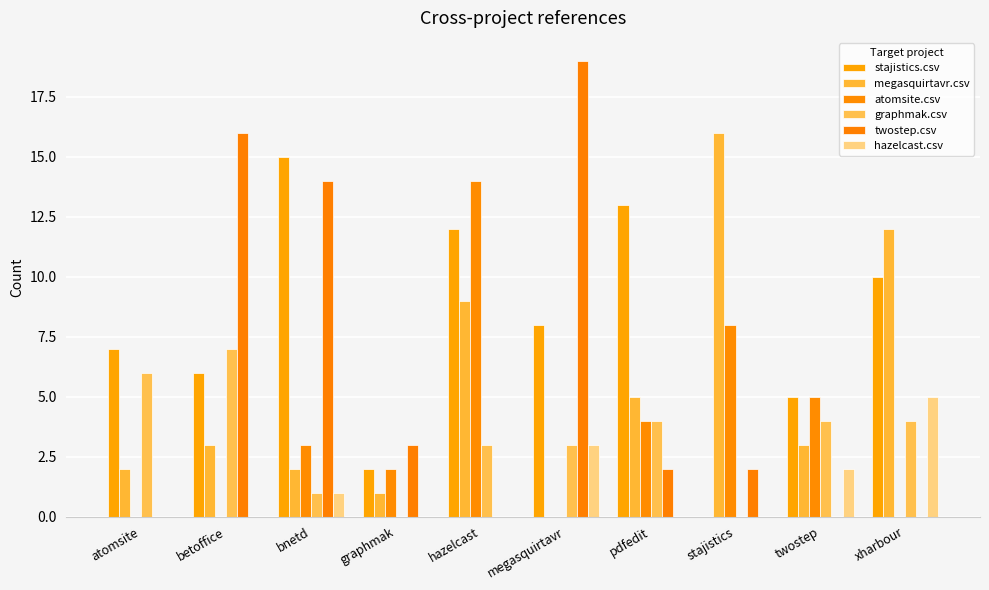

Reading left to right, list all the values displayed in this chart.

stajistics.csv: 7	6	15	2	12	8	13	0	5	10
megasquirtavr.csv: 2	3	2	1	9	0	5	16	3	12
atomsite.csv: 0	0	3	2	14	0	4	8	5	0
graphmak.csv: 6	7	1	0	3	3	4	0	4	4
twostep.csv: 0	16	14	3	0	19	2	2	0	0
hazelcast.csv: 0	0	1	0	0	3	0	0	2	5